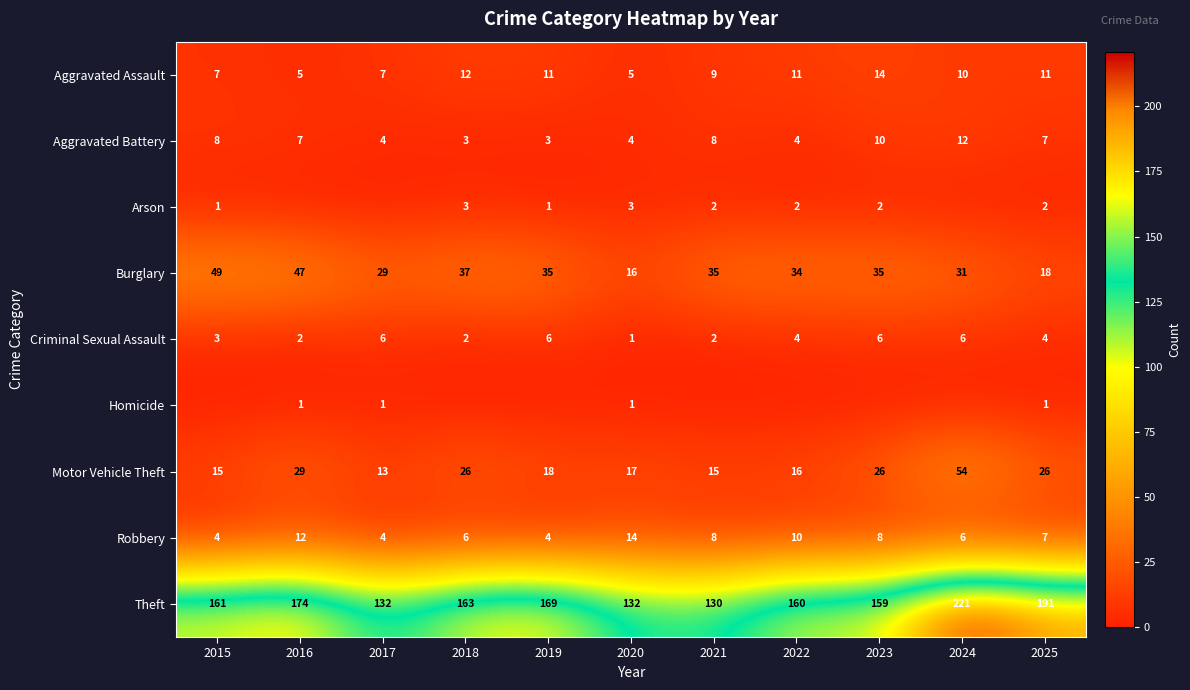

What value does the Burglary series have at 2020, to the nearest 10?

20